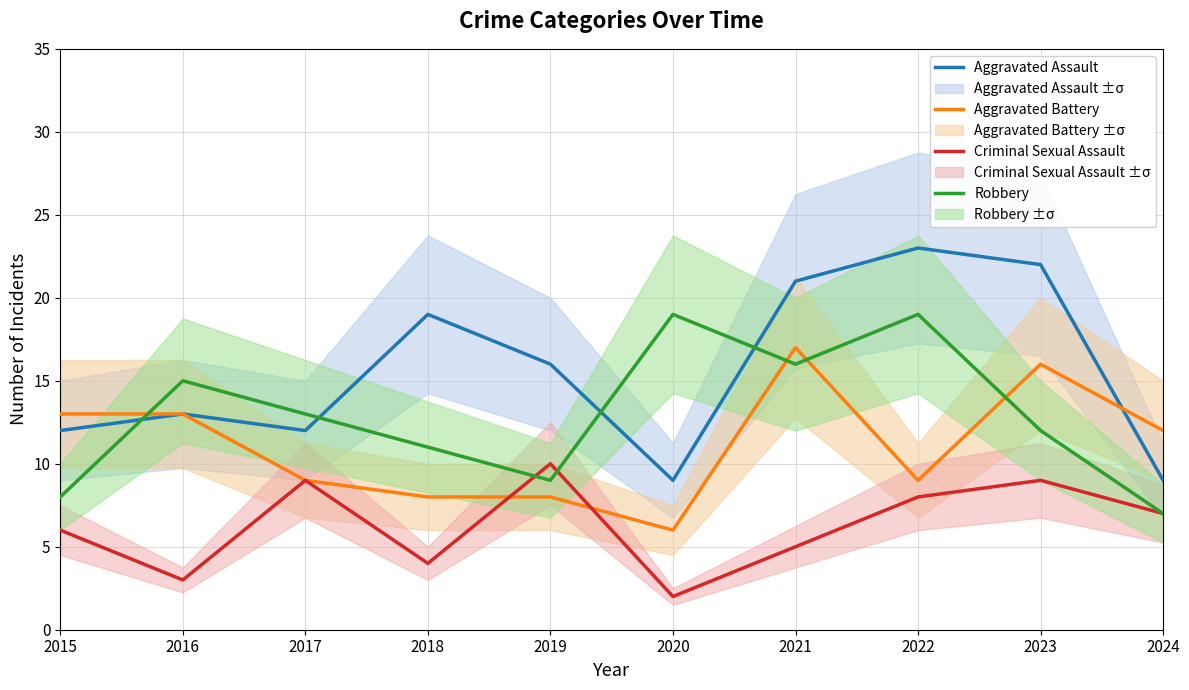

What is the minimum value for Aggravated Battery?

6